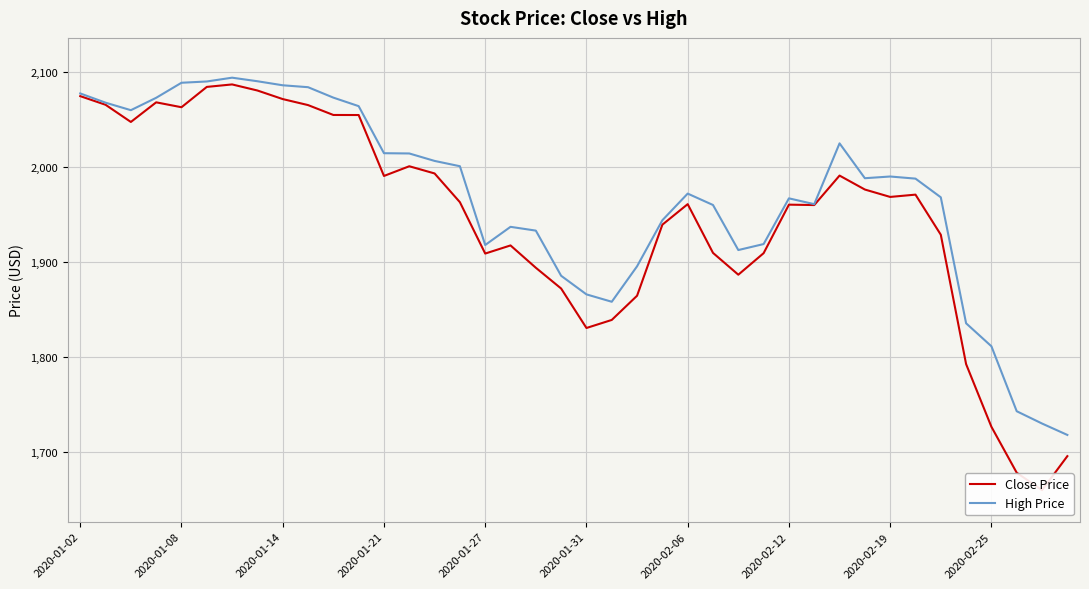

What is the difference between the maximum and minimum values in the Close Price series?

427.1